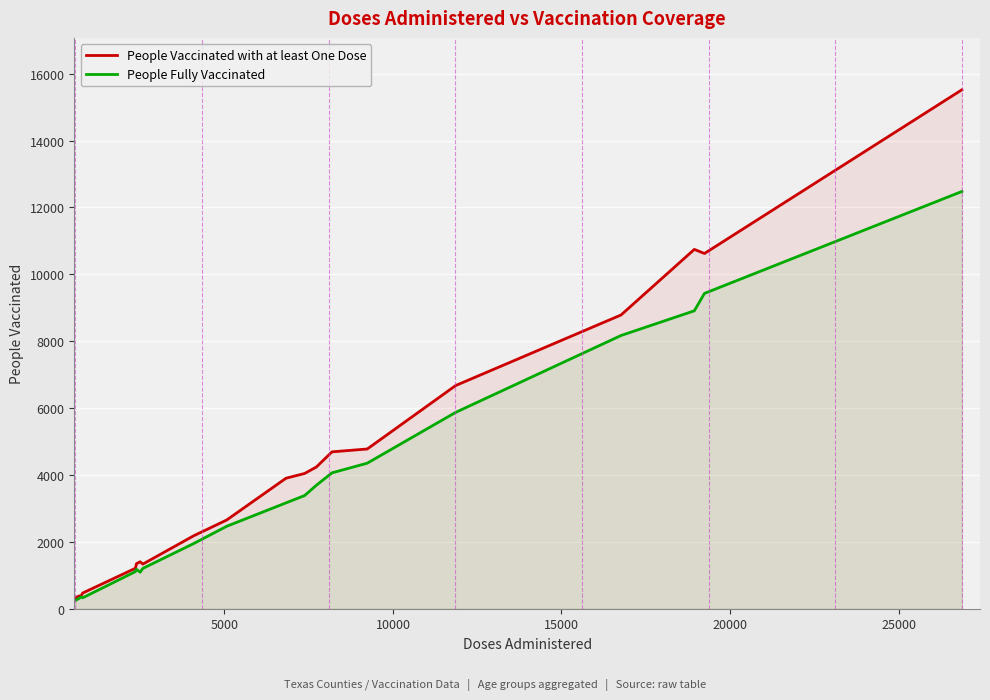

Rank the series by their maximum value, from lowest to highest.

People Fully Vaccinated, People Vaccinated with at least One Dose